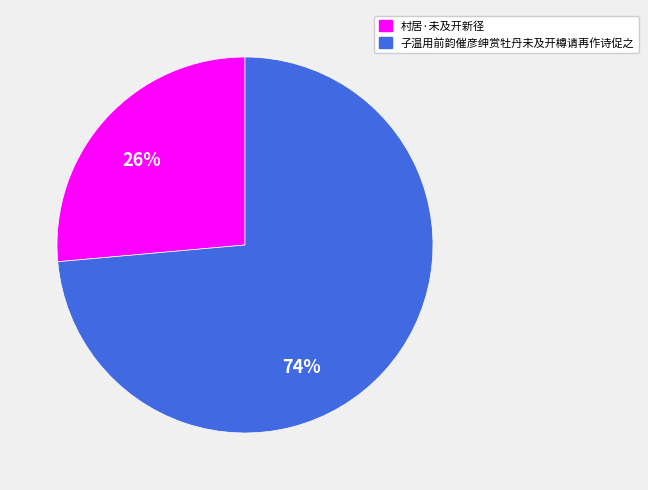

How many slices are in this pie chart?

2